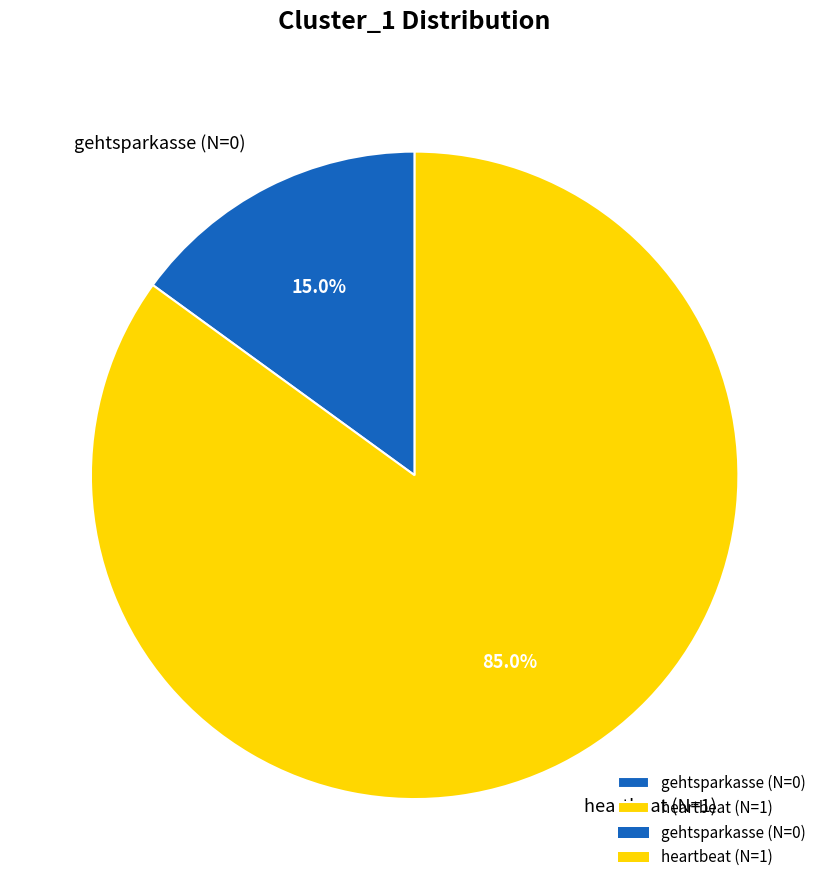

What is the majority slice?

heartbeat (N=1)